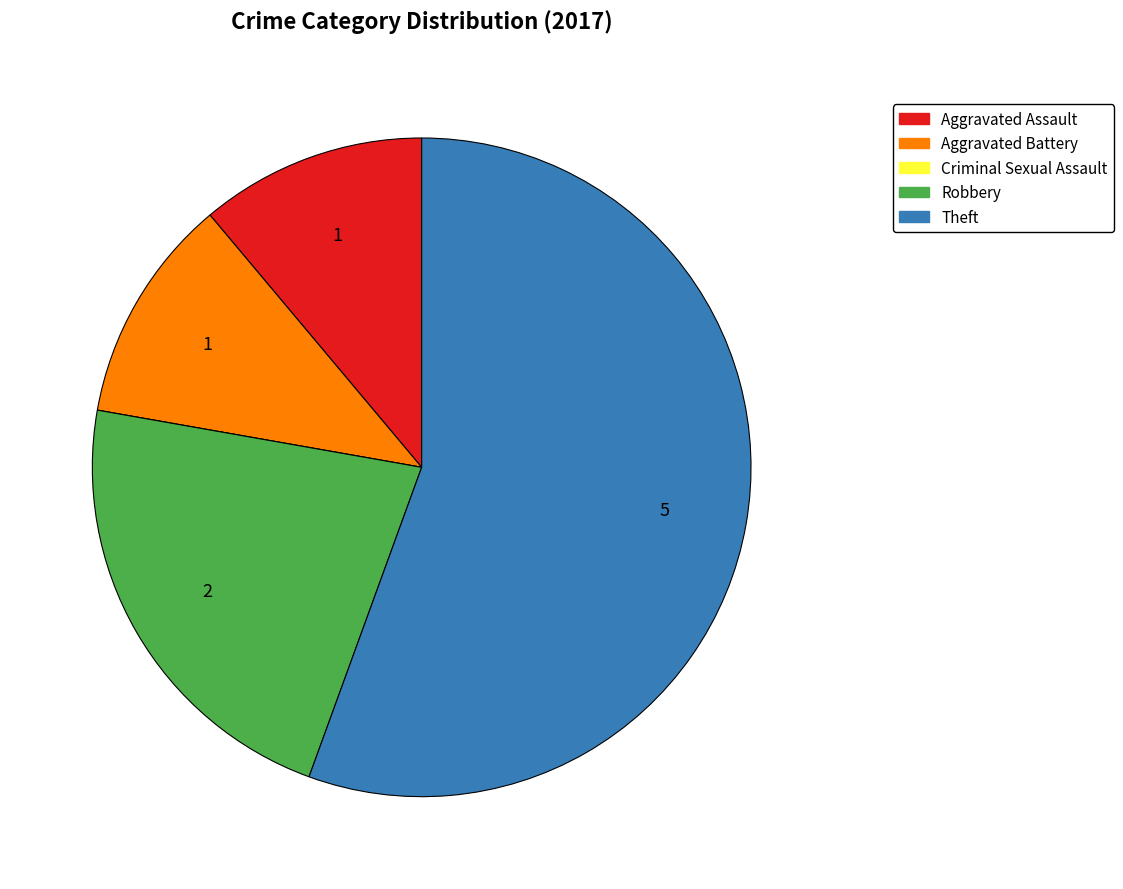

Which slice represents more than half of the pie?

Theft